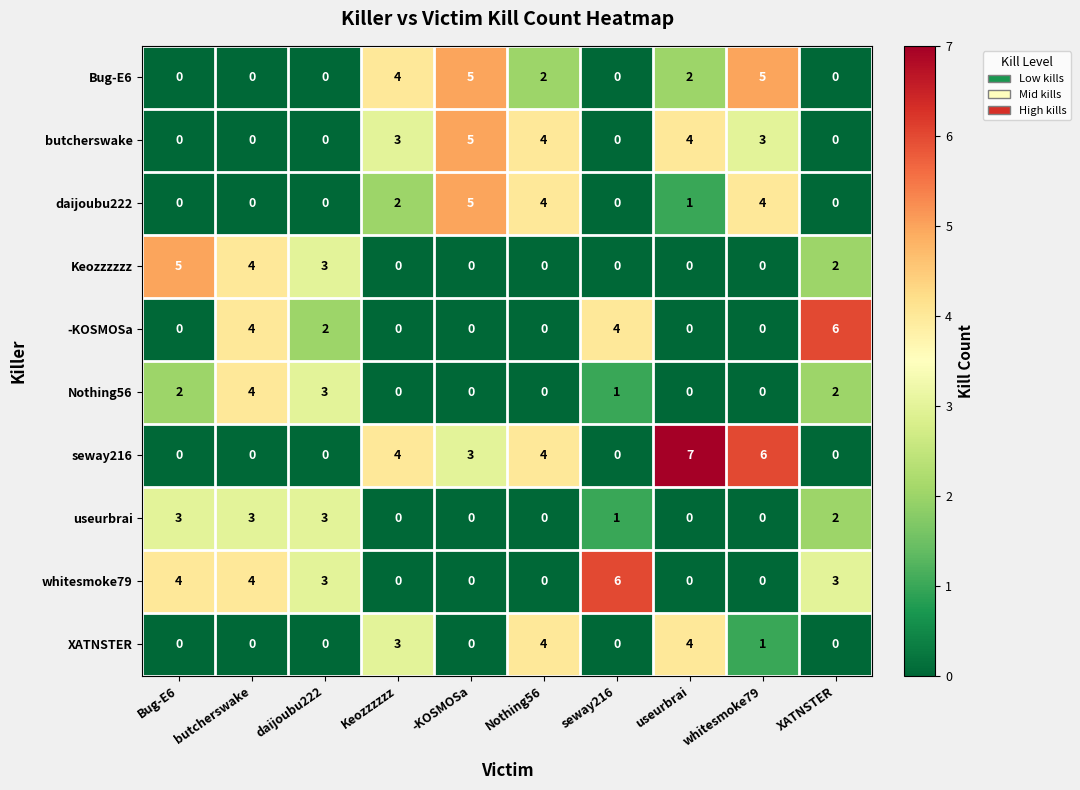

Which series has the largest total across all categories?

seway216